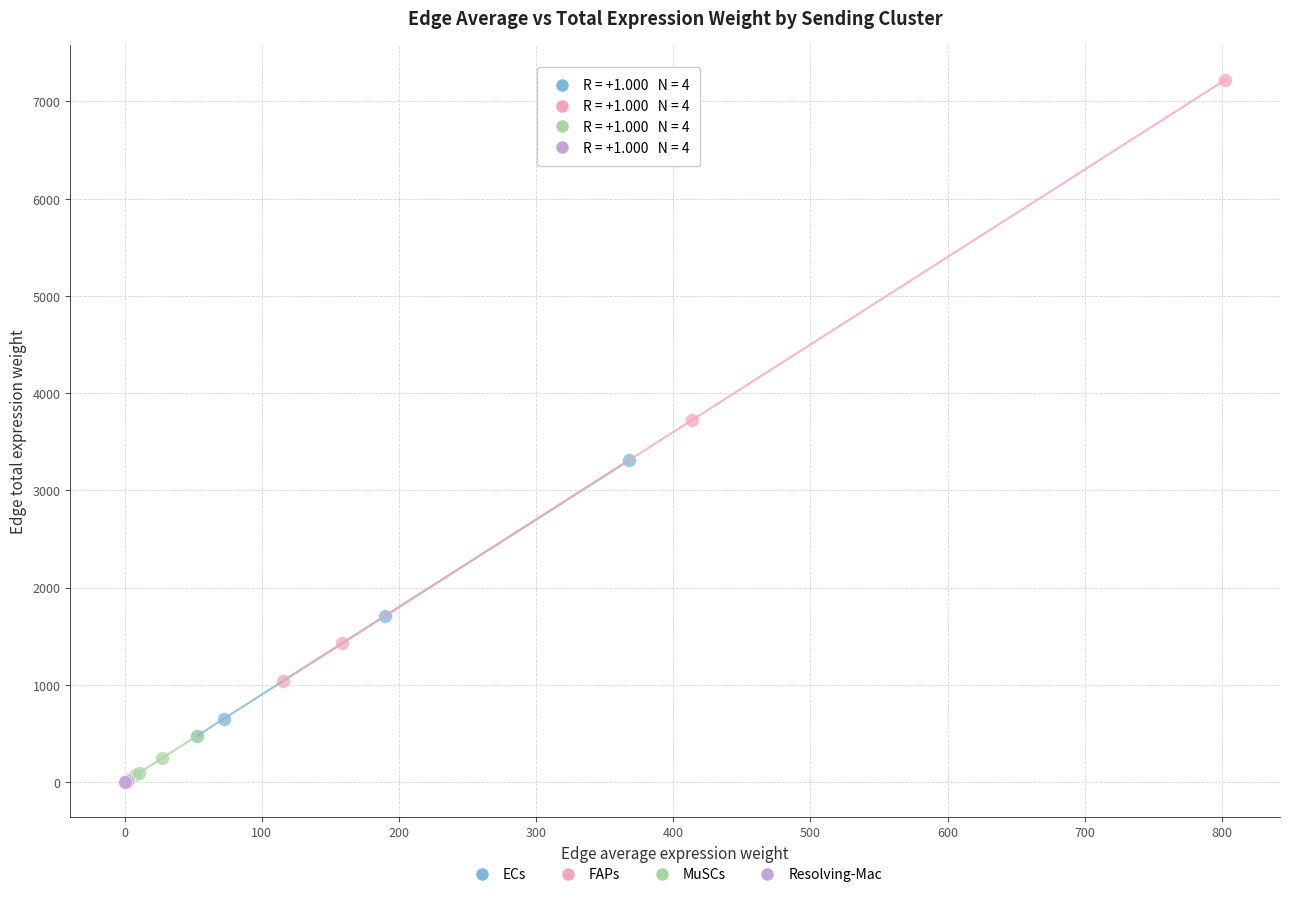

Which series contains the highest Y value?

FAPs